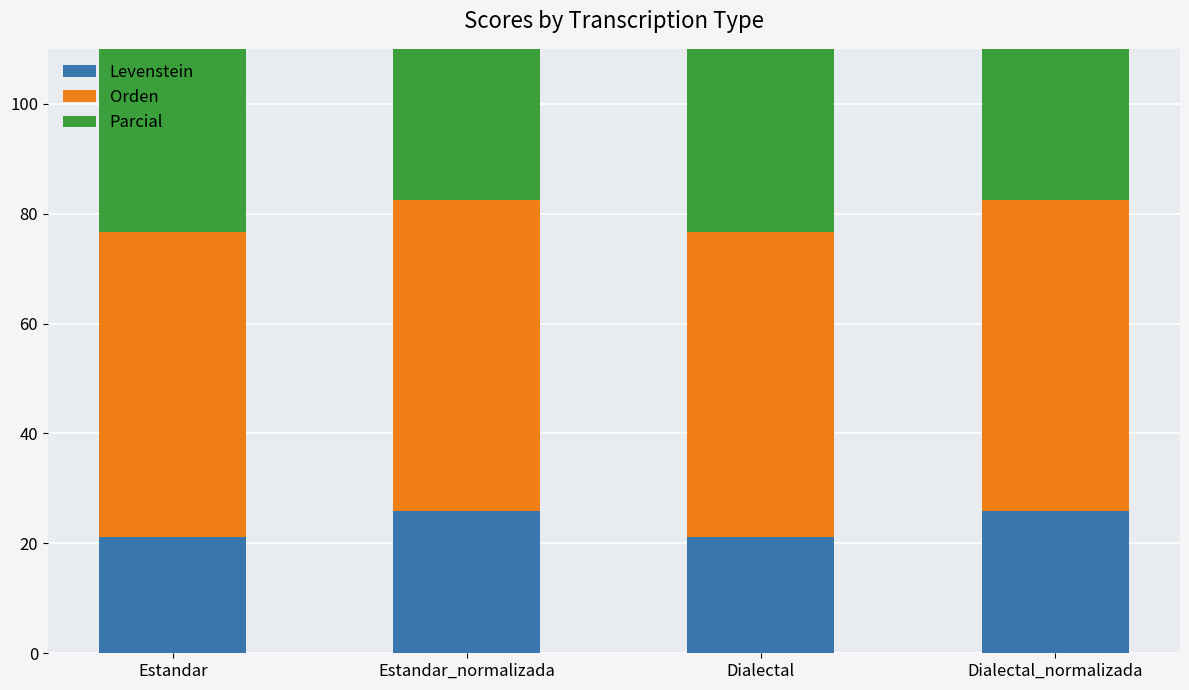

Is it true that Levenstein equals 21.1 at Dialectal?

True